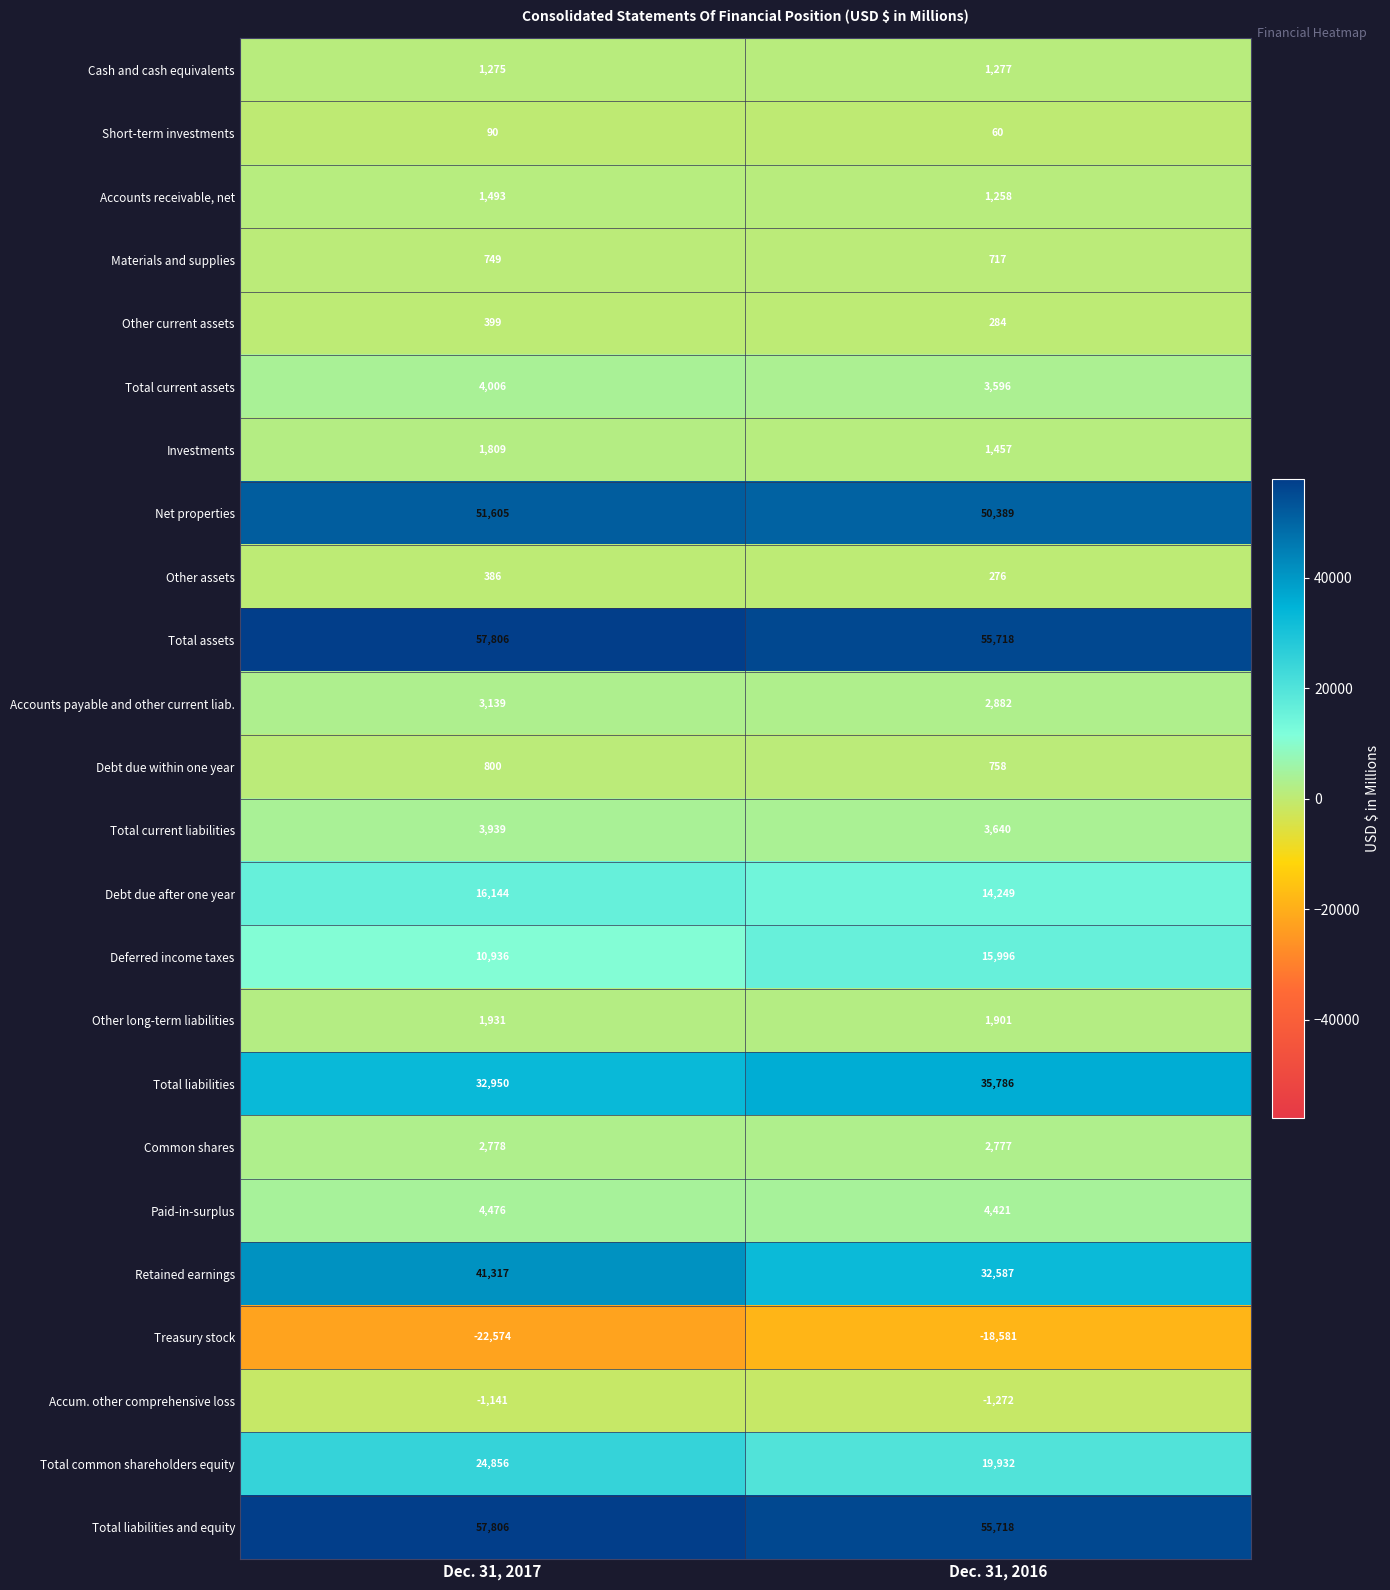

What value does the Accounts receivable, net series have at Dec. 31, 2017, to the nearest 10?

1490